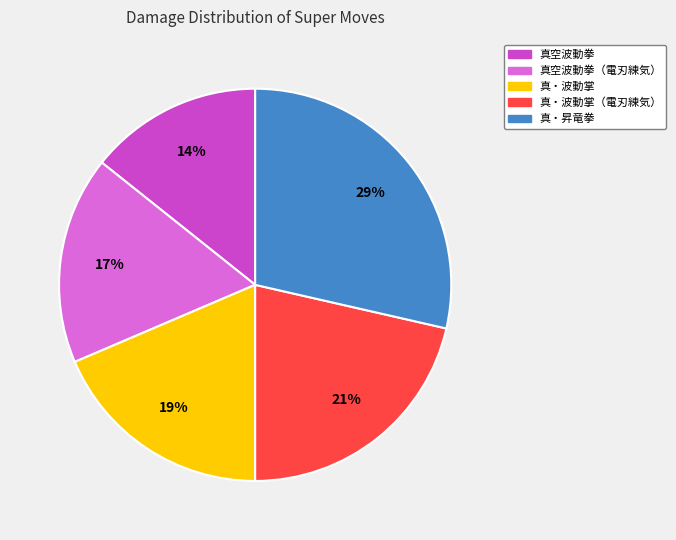

To the nearest percent, what is the average slice percentage?

20%